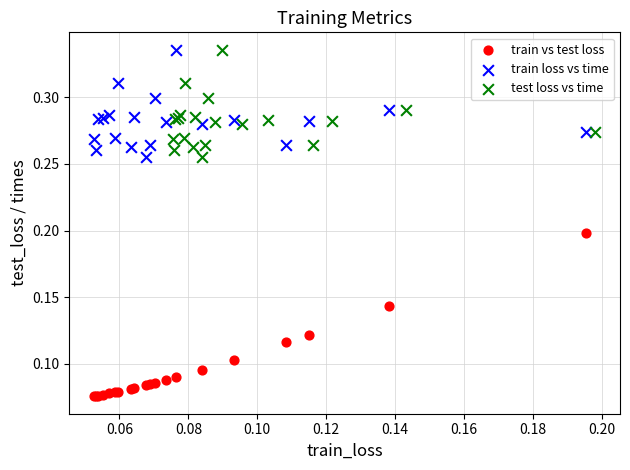

Which series has the widest spread of Y values?

train vs test loss